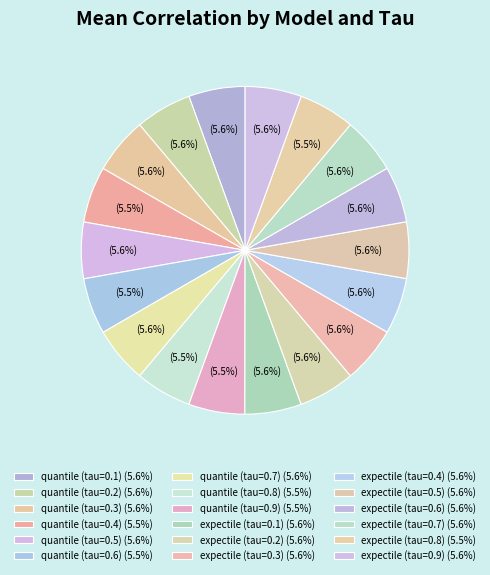

Count the number of slices in the pie.

18